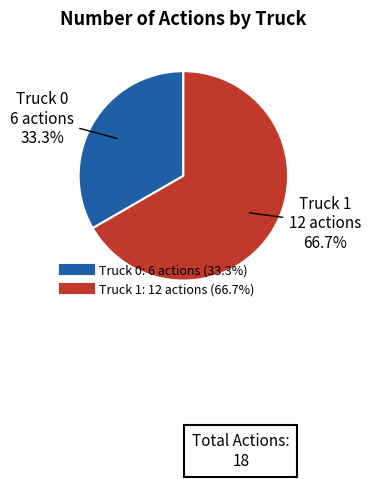

Do Truck 0 and Truck 1 together represent more than half of the pie?

Yes